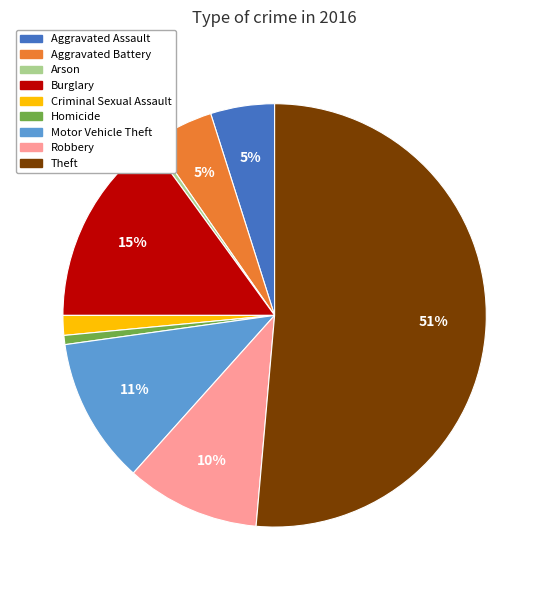

Approximately how many times larger is the value at Aggravated Battery compared to Aggravated Assault?

1.0